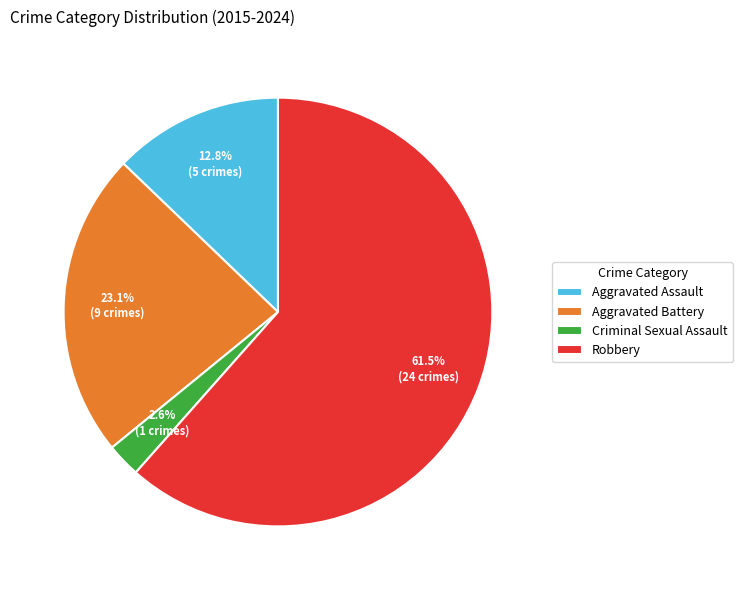

Which slice is the smallest?

Criminal Sexual Assault